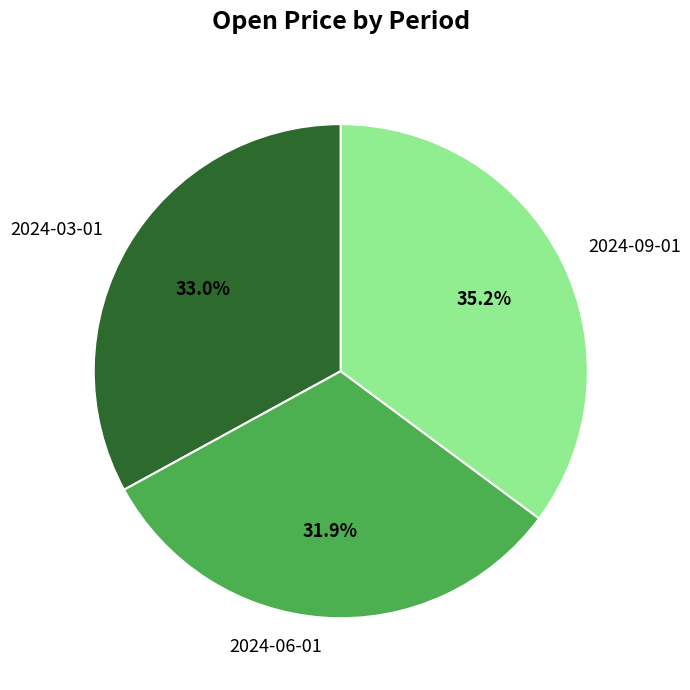

To the nearest percent, what portion does 2024-09-01 represent?

35%